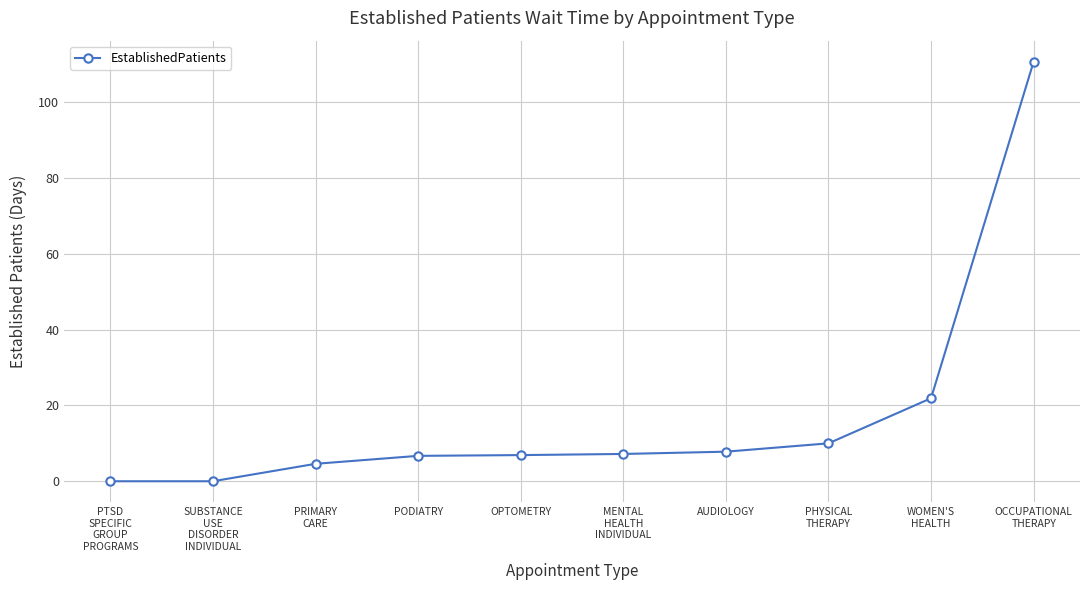

What is the average value?

17.6